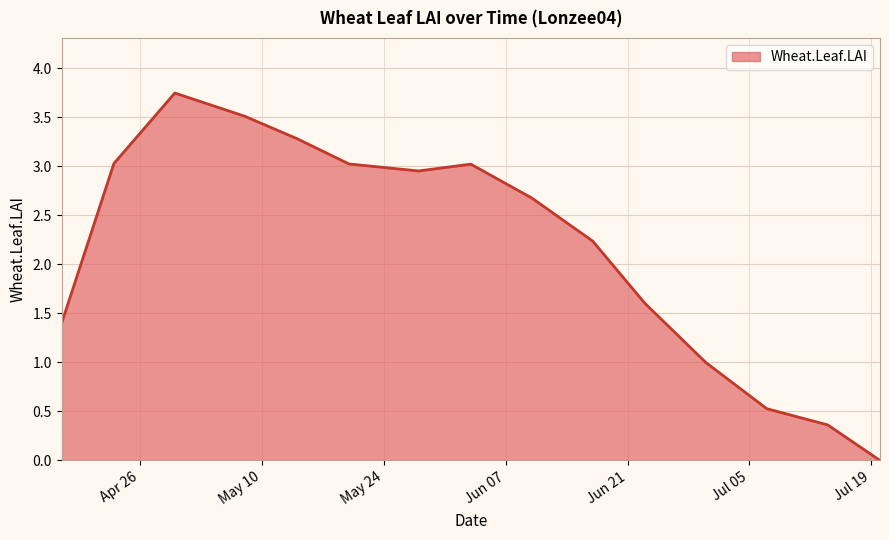

What is the difference between the second highest and second lowest values?

3.1